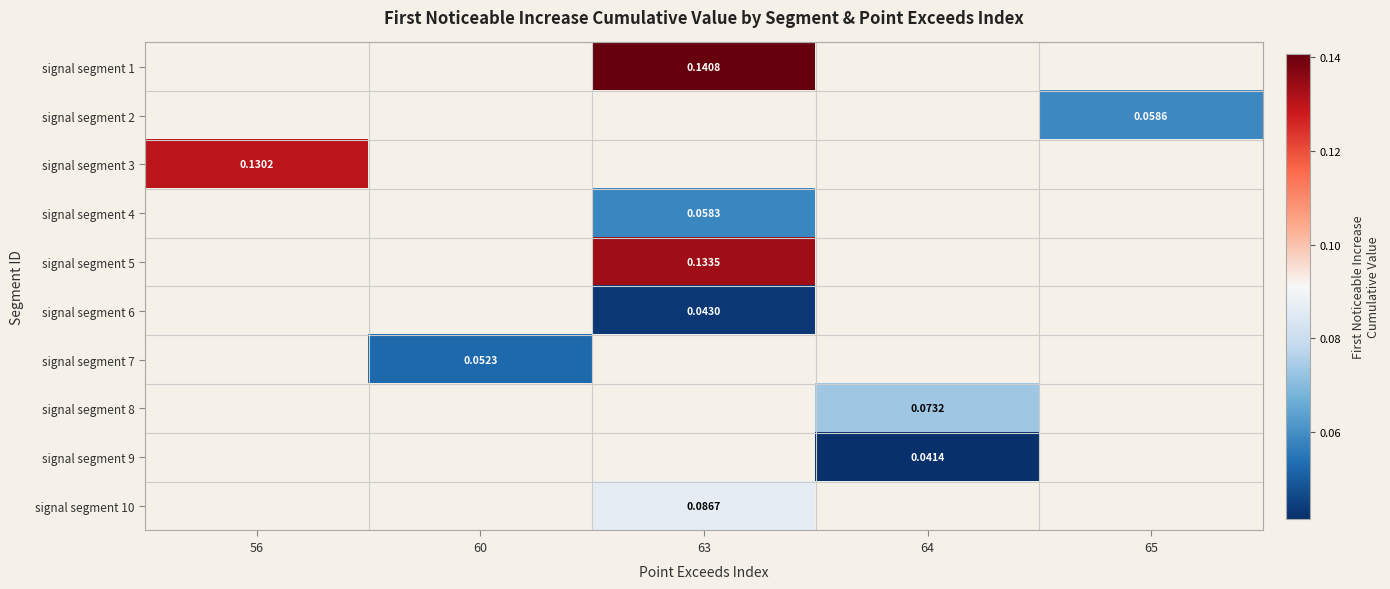

Read the signal segment 4 value at 63.

0.1